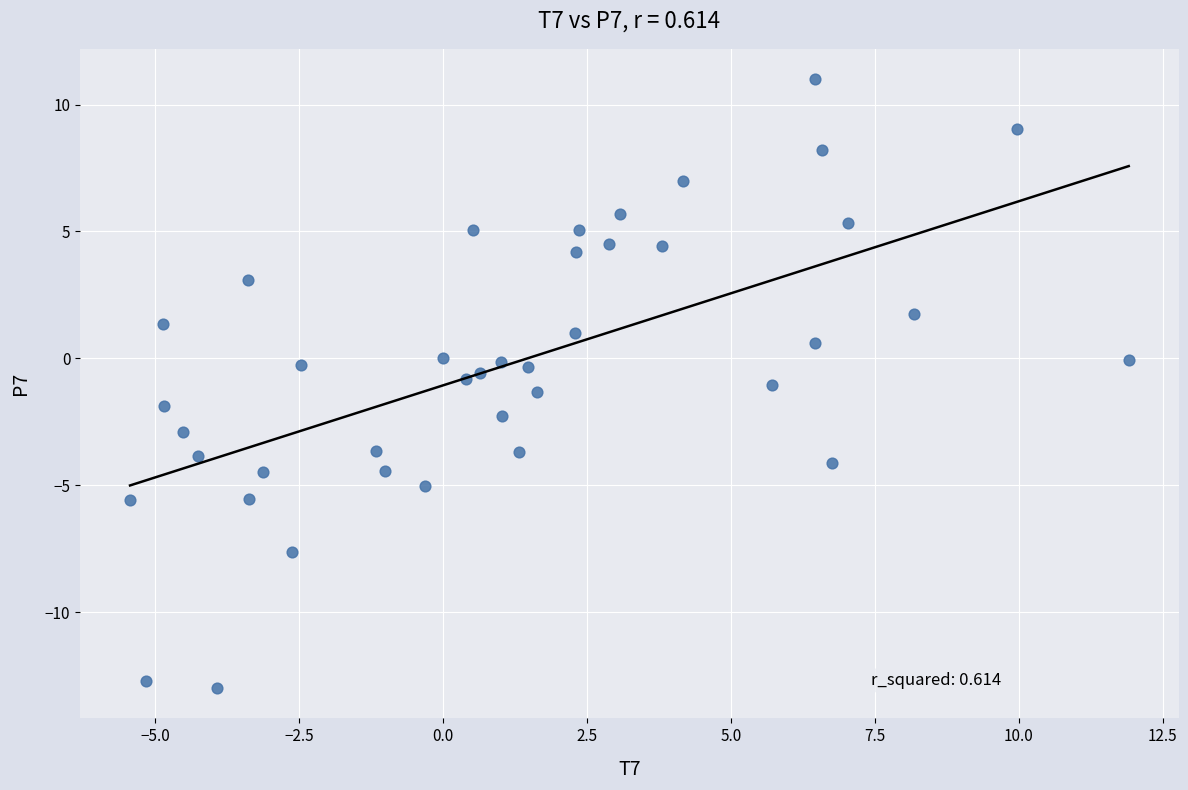

What is the range of X values (max minus min)?

17.3